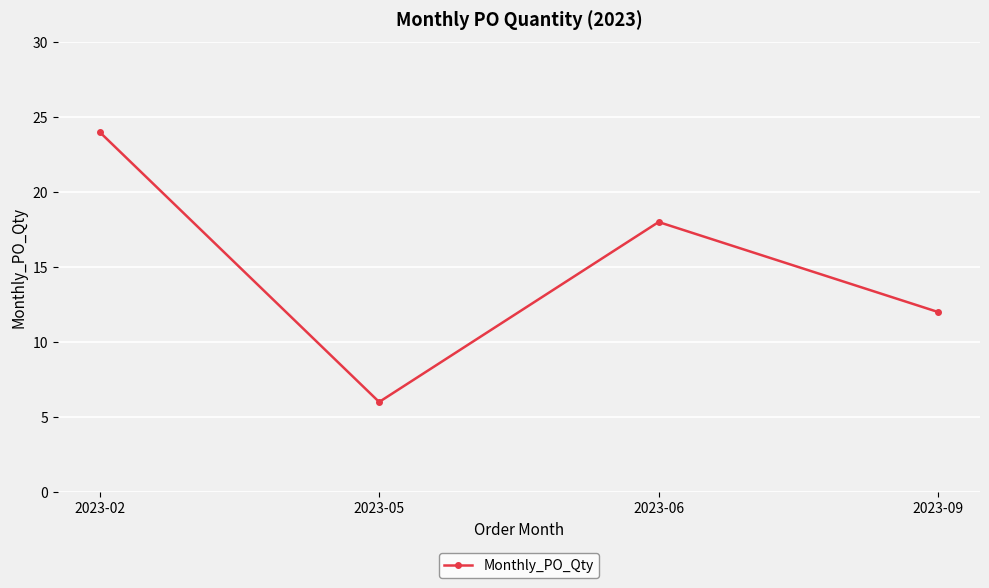

What is the minimum value shown in the chart?

6